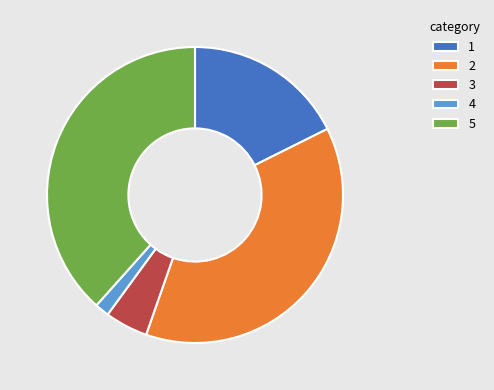

Is there a majority slice in this chart?

No